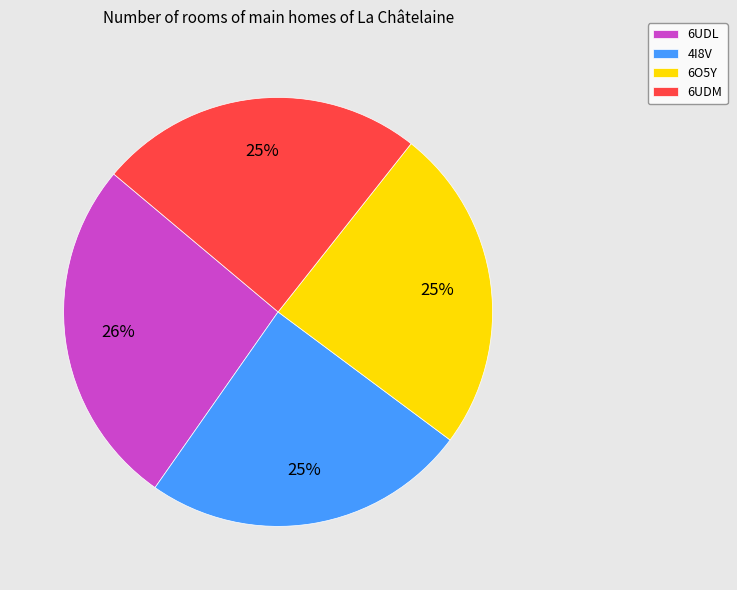

How many slices are in this pie chart?

4